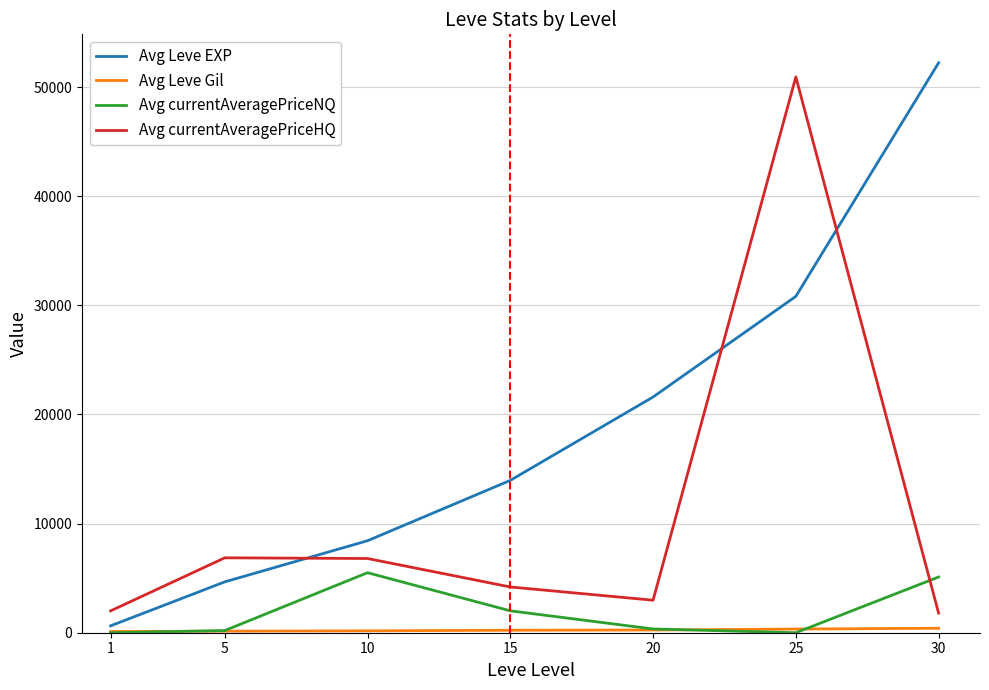

Between 15 and 25, which series saw the biggest shift?

Avg currentAveragePriceHQ